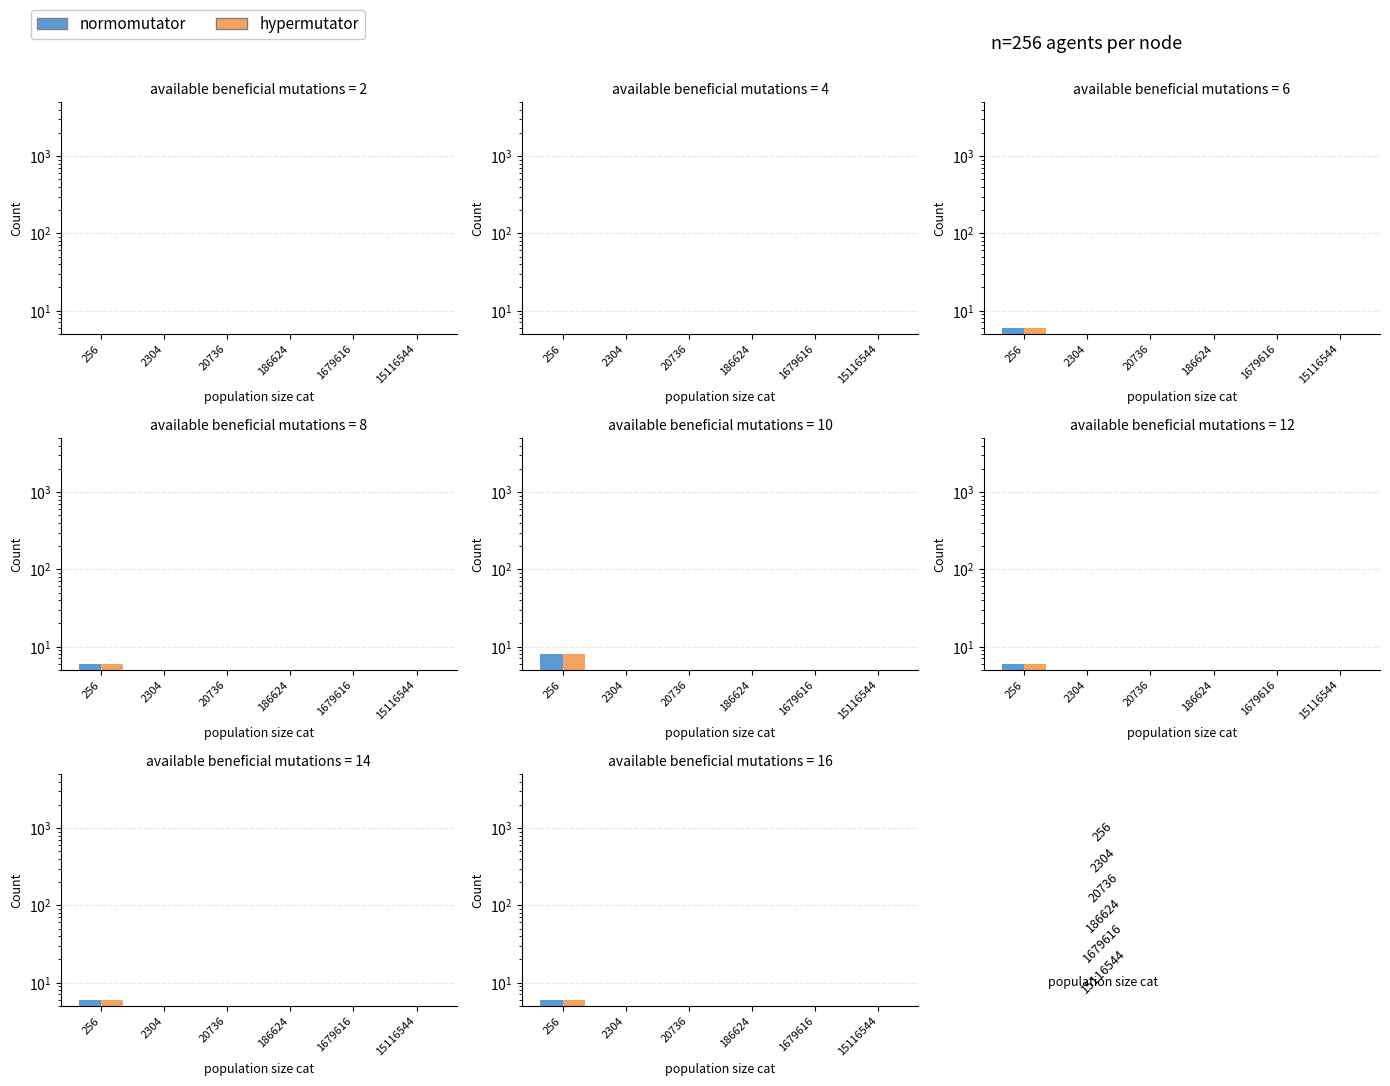

Reading left to right, extract all data points from this chart.

normomutator: 256=6.0	2304=1.5	20736=0.5	186624=0.5	1679616=0.5	15116544=0.5
hypermutator: 256=6.0	2304=1.5	20736=0.5	186624=0.5	1679616=0.5	15116544=0.5